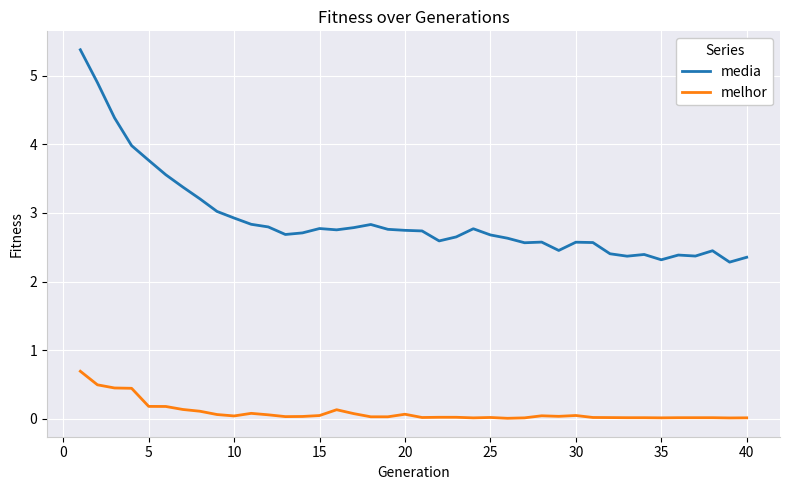

Which series has the largest total across all categories?

media